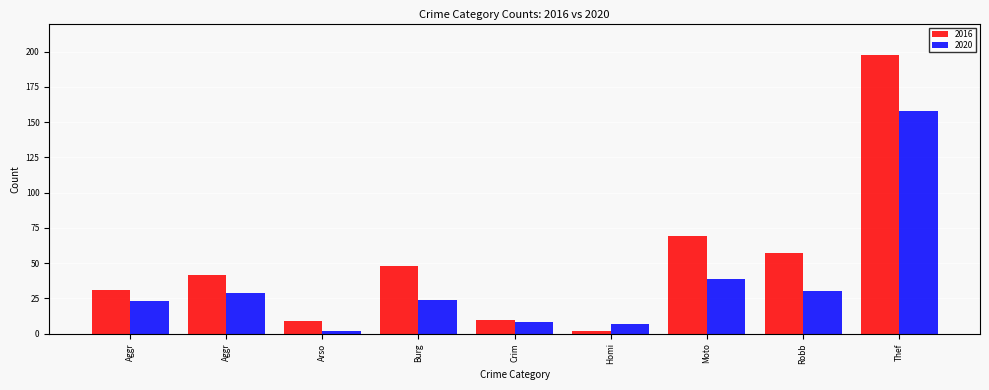

What is the difference between the maximum and minimum values in the 2016 series?

196